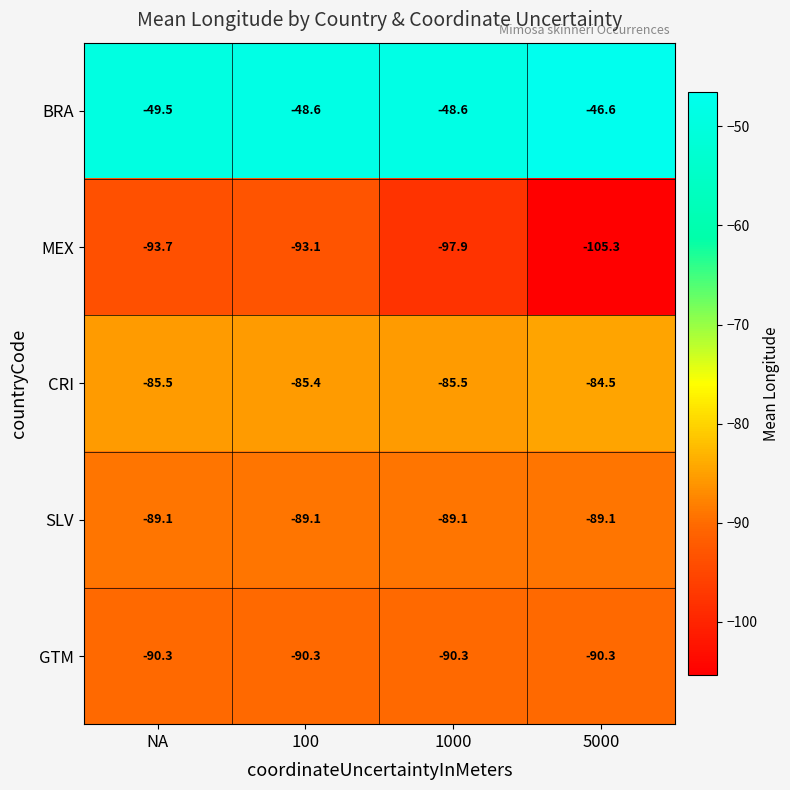

Reading right to left, transcribe all the data shown in this chart.

BRA: -46.6	-48.6	-48.6	-49.5
MEX: -105.3	-97.9	-93.1	-93.7
CRI: -84.5	-85.5	-85.4	-85.5
SLV: -89.1	-89.1	-89.1	-89.1
GTM: -90.3	-90.3	-90.3	-90.3